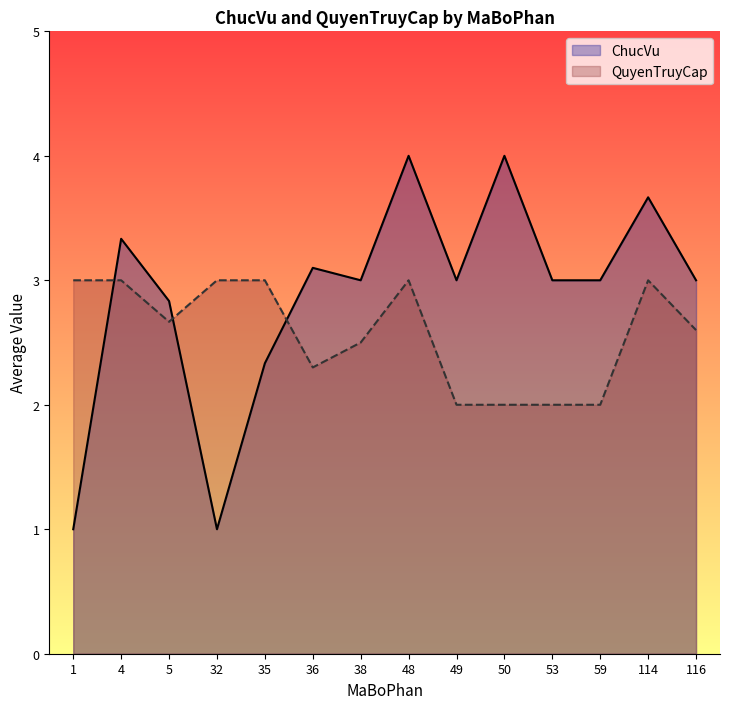

Which series ends up on top after the final intersection of ChucVu and QuyenTruyCap?

ChucVu